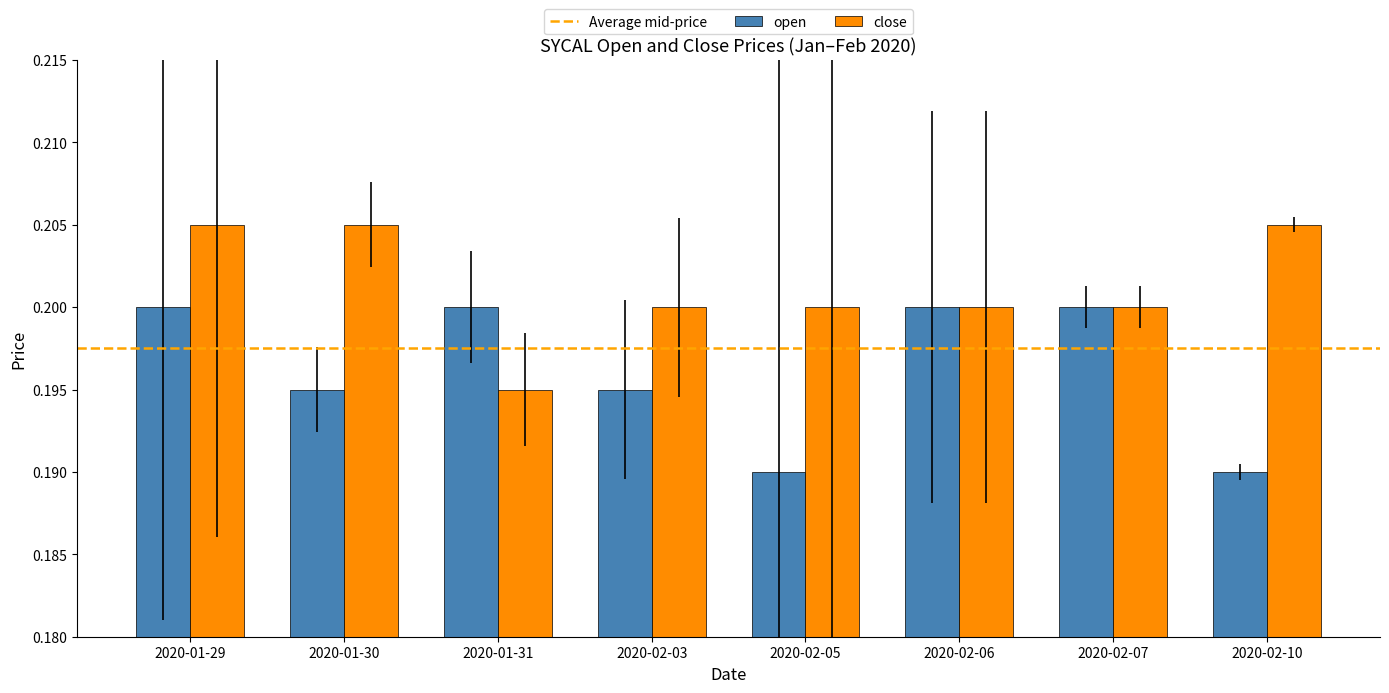

Count the close values in the range 0 to 1.

8